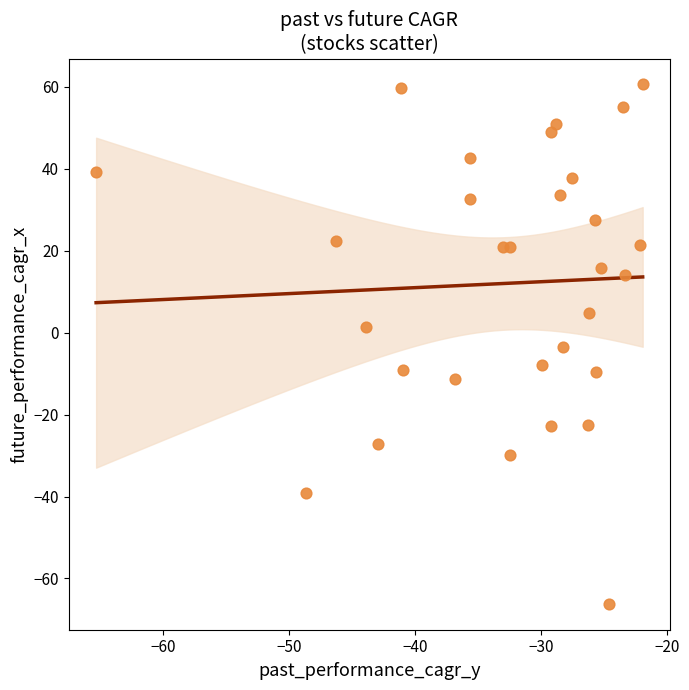

What Y value in the scatter plot is closest to -2?

-3.6